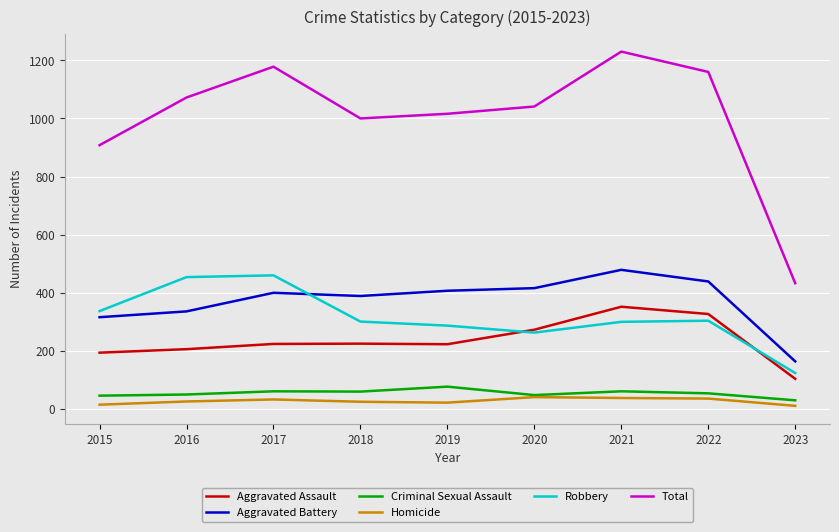

What is the difference between the Robbery values at 2022 and 2021?

4